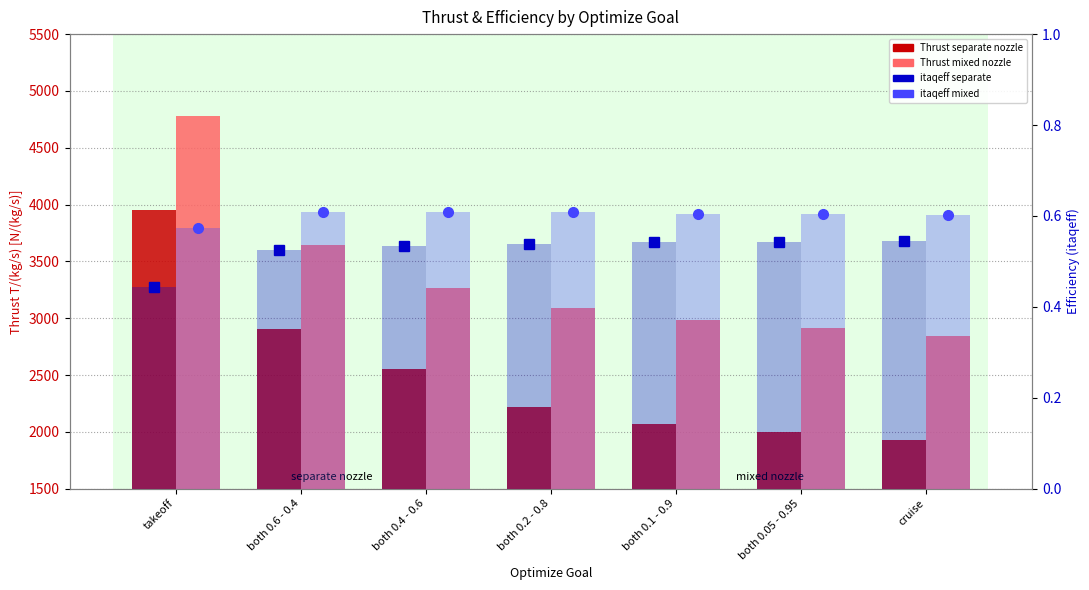

What is the spread (max minus min) of values at takeoff?

4776.8